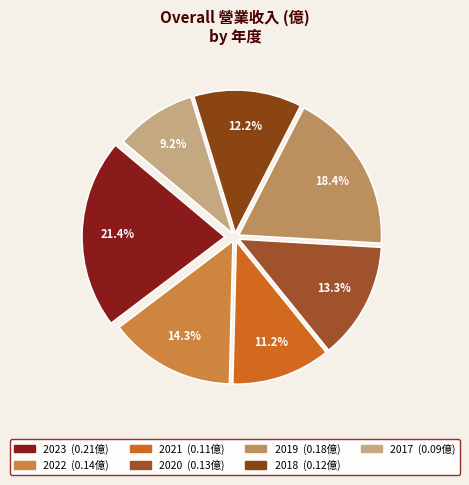

Between 2021 and 2018, which is larger?

2018